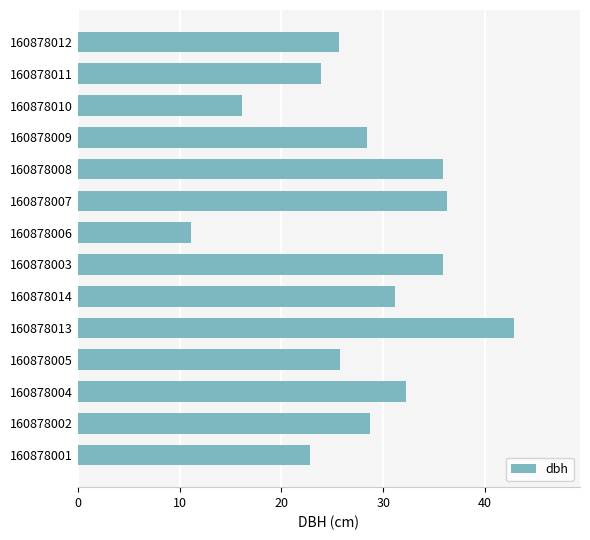

The chart shows a value of 14.8 at 160878007. True or false?

False